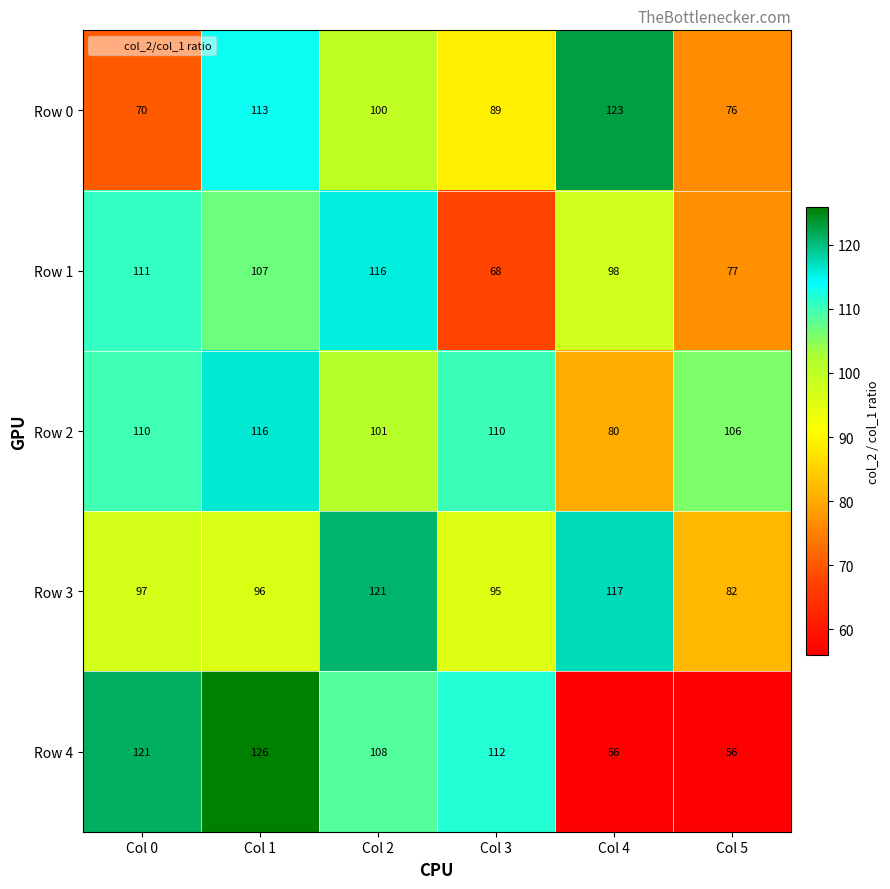

At which category is the sum across all series the highest?

Col 1